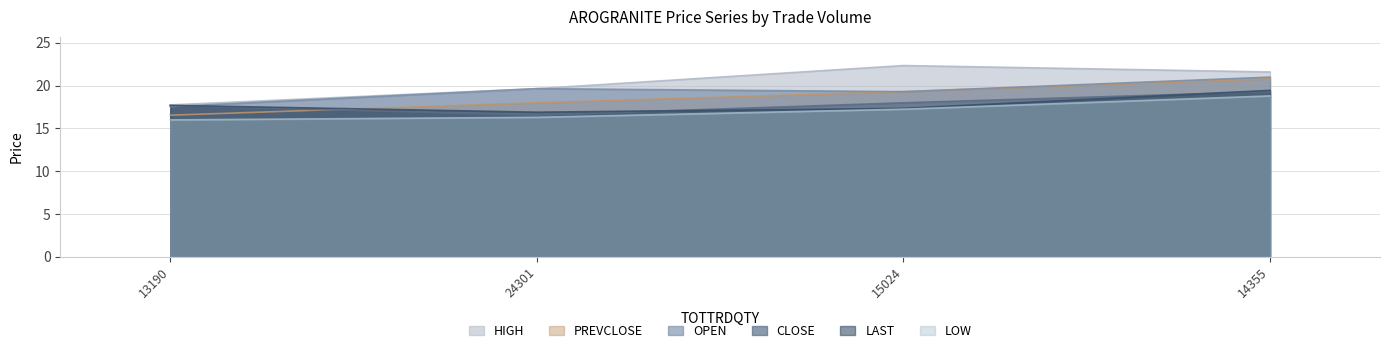

Does the chart have visible grid lines?

Yes